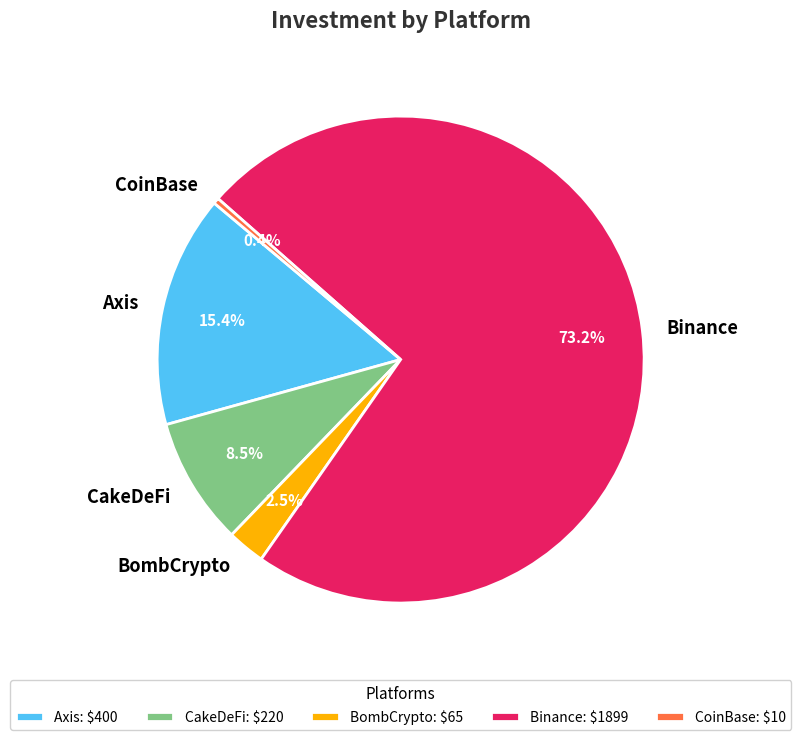

The Binance slice represents 15% of the pie. True or false?

False